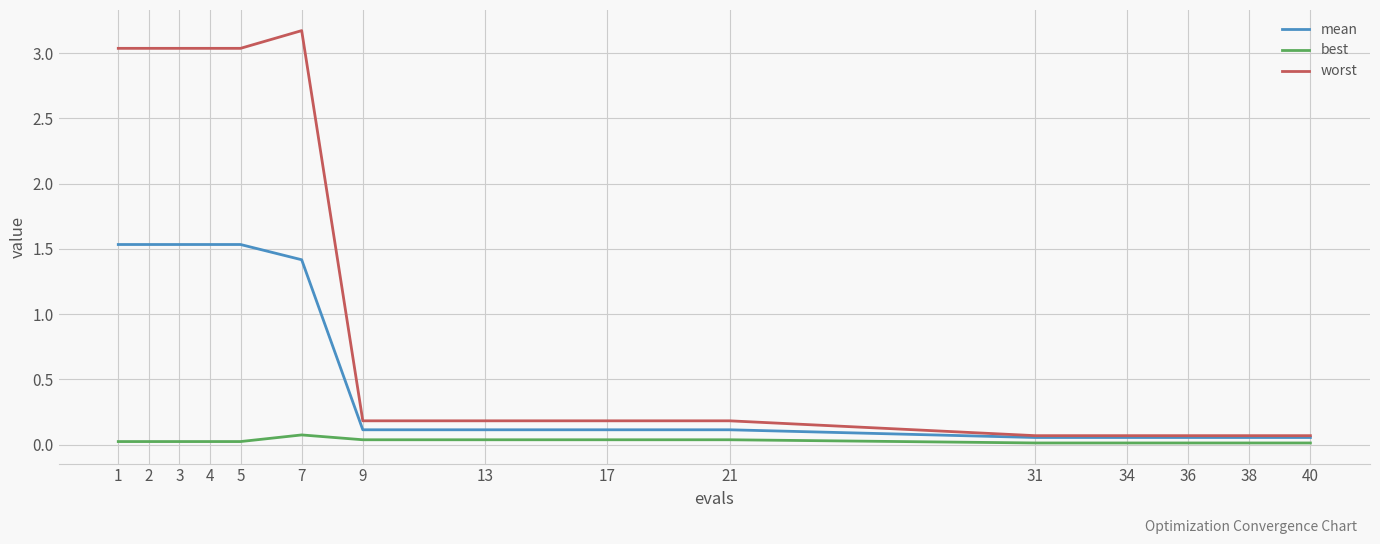

Which series has the largest total across all categories?

worst